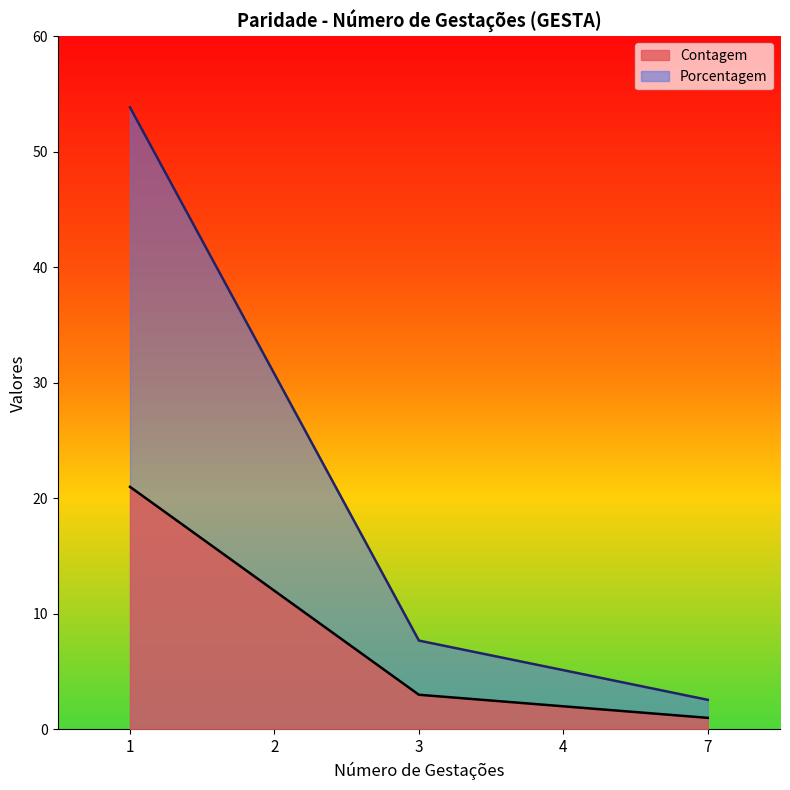

At how many categories does at least one series exceed 48?

1